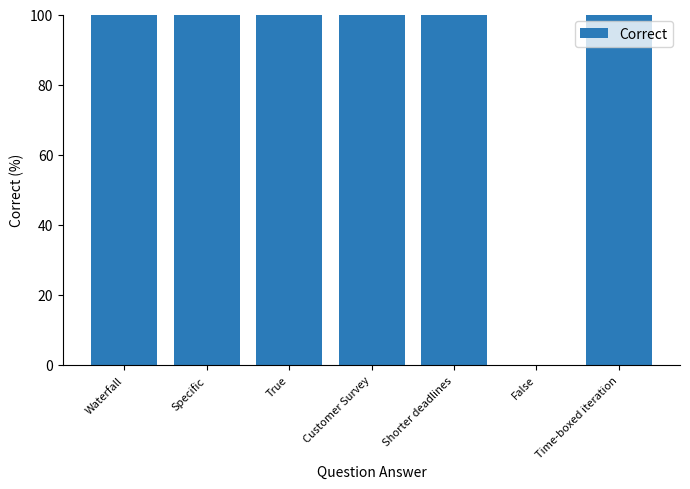

The chart shows a value of 100 at Shorter deadlines. True or false?

True